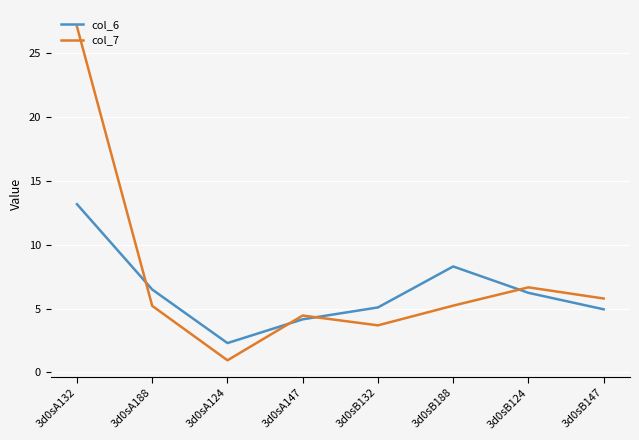

Which series has the largest total across all categories?

col_7